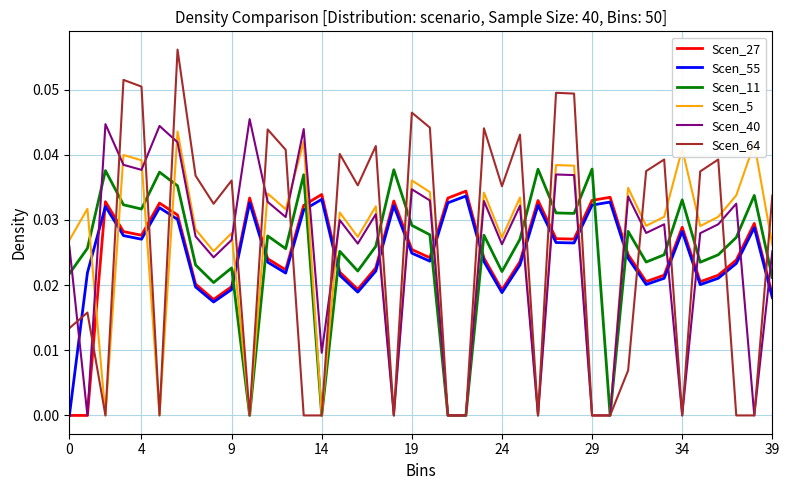

Which series has the largest range (max minus min)?

Scen_64